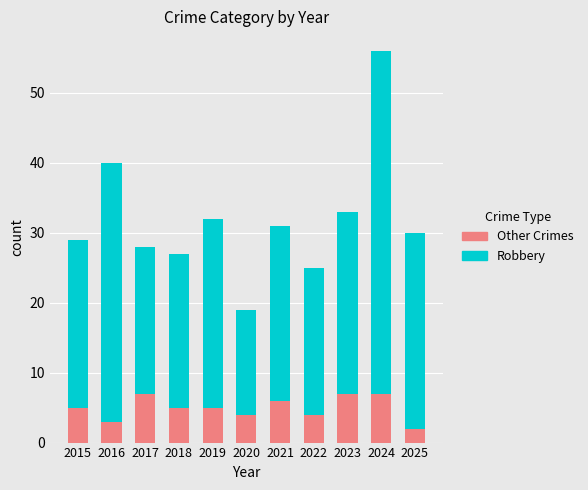

What is the maximum value for Other Crimes?

7